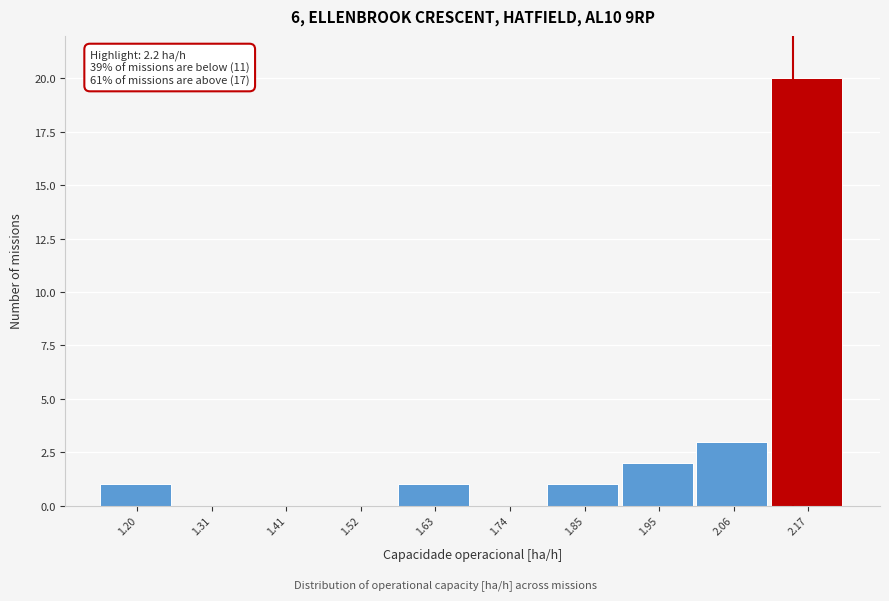

Reading left to right, extract all data points from this chart.

1.20=1	1.31=0	1.41=0	1.52=0	1.63=1	1.74=0	1.85=1	1.95=2	2.06=3	2.17=20